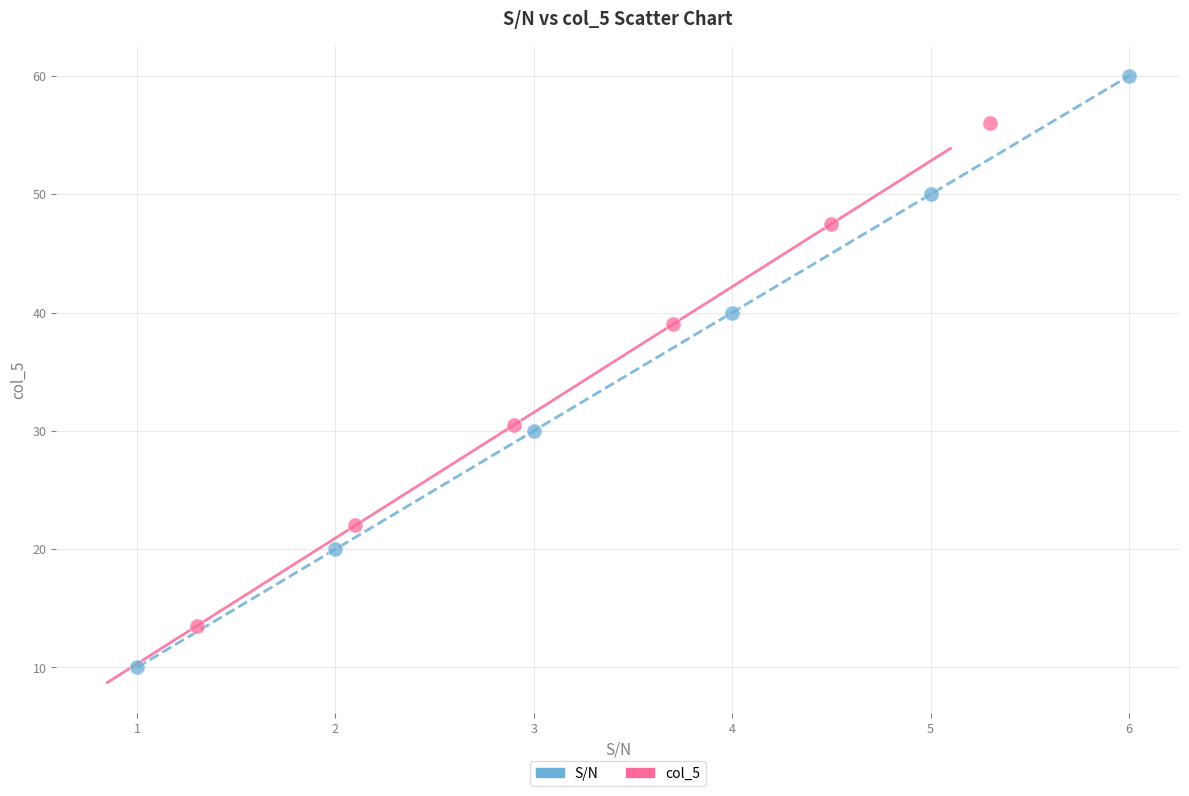

Which series contains the lowest Y value?

S/N